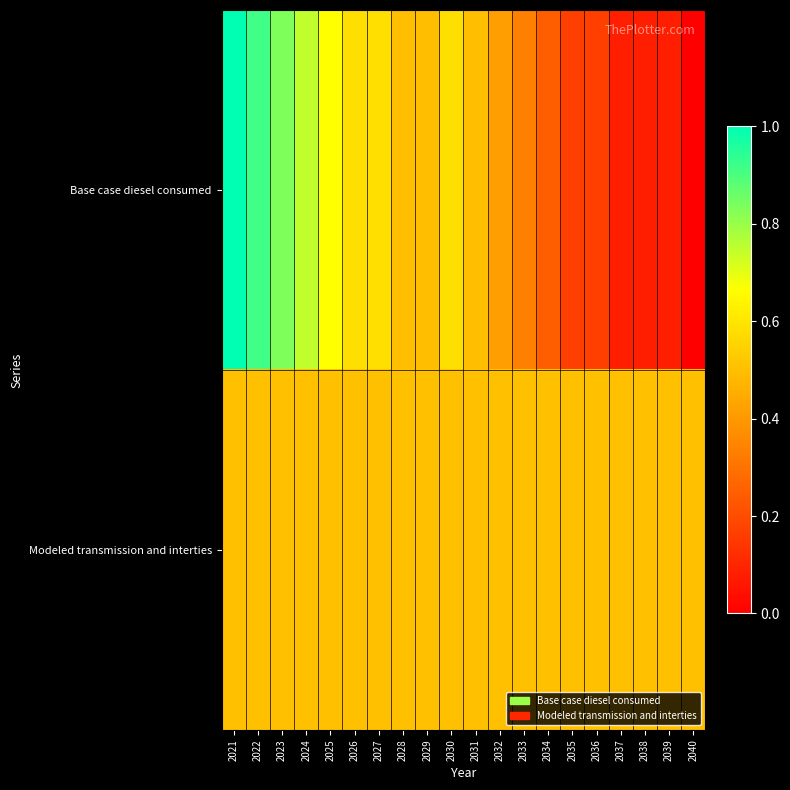

At 2032, list the series in order from largest to smallest.

Modeled transmission and interties, Base case diesel consumed